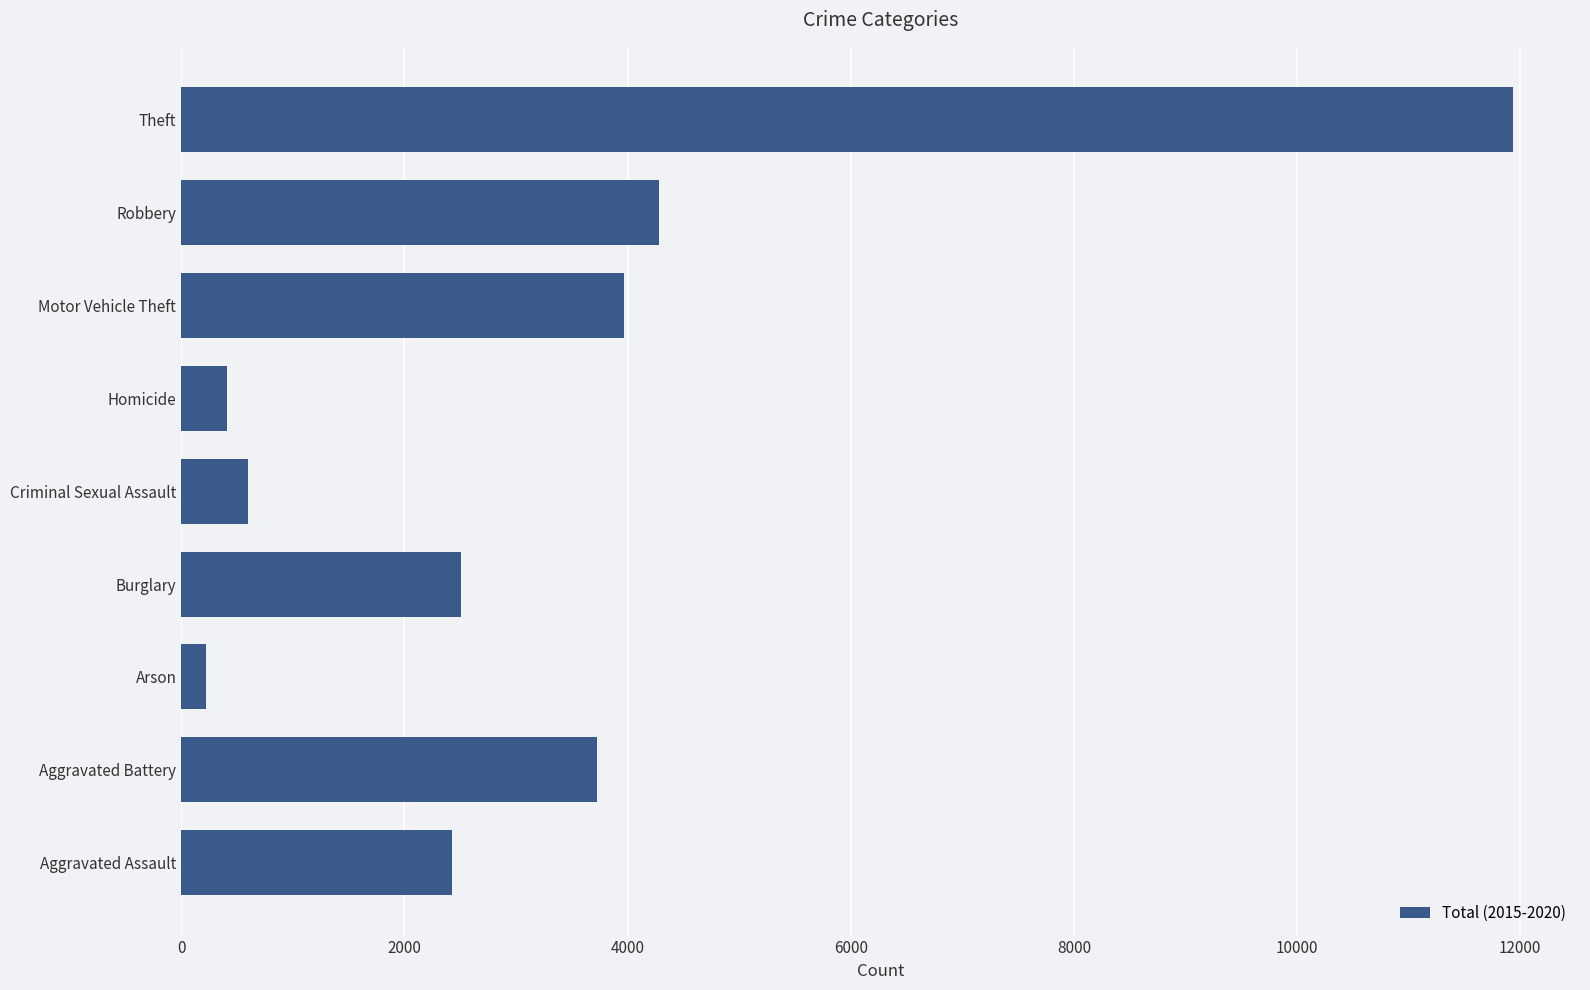

True or false: the data shows 11939 at Theft.

True